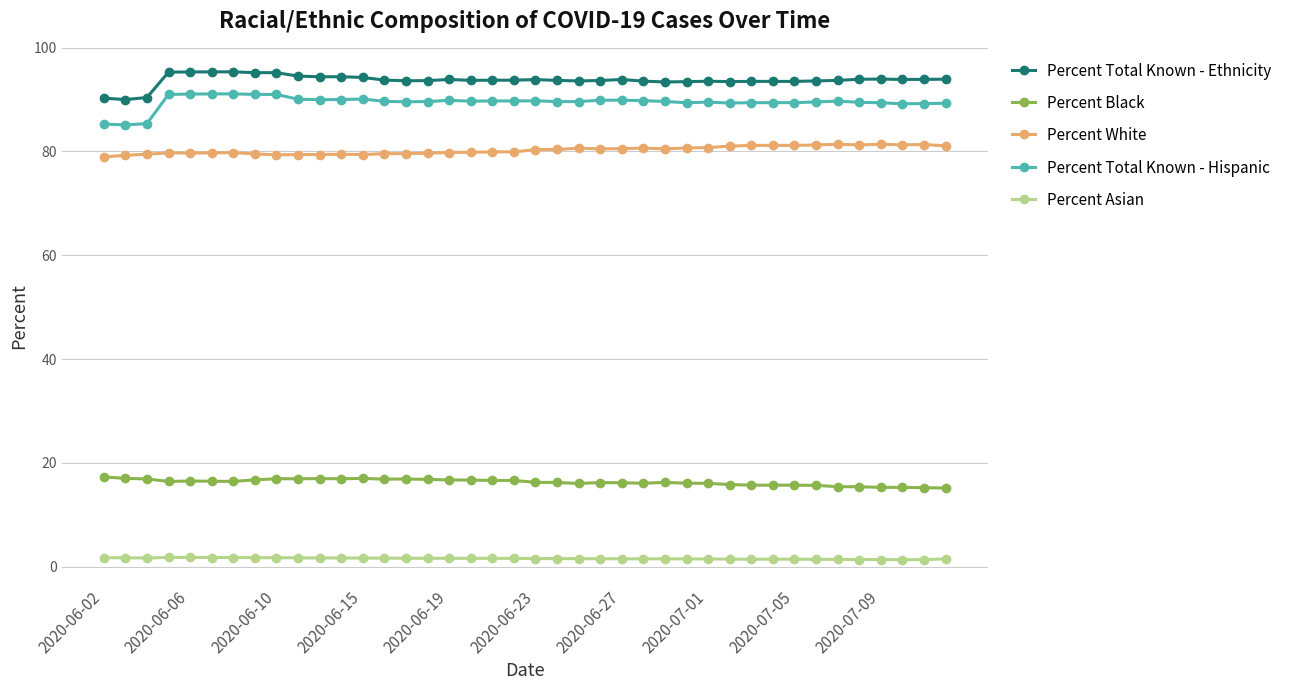

What is the maximum value shown in the chart?

95.3